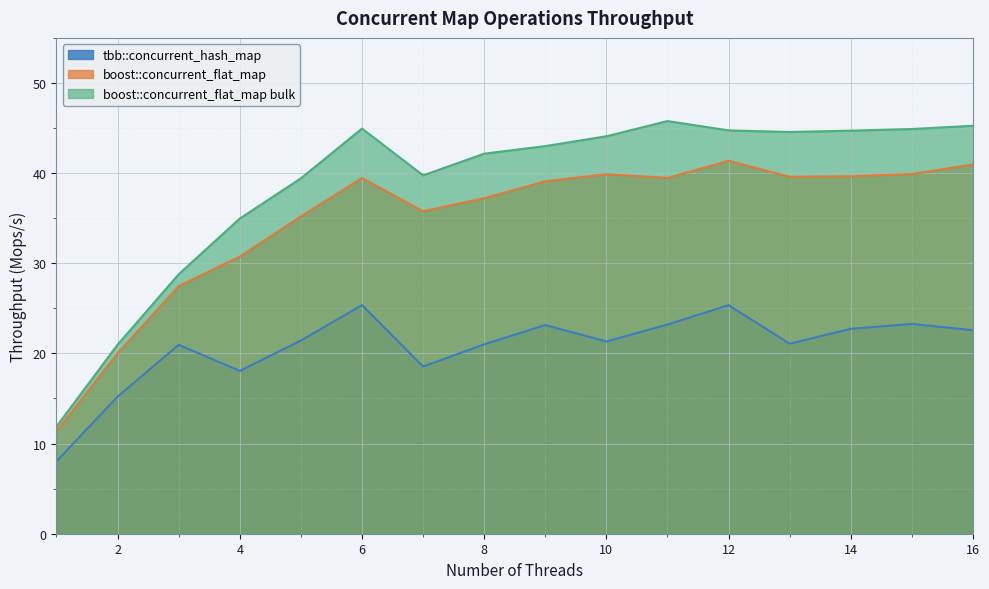

Is it true that tbb::concurrent_hash_map equals 21.0 at 8?

True